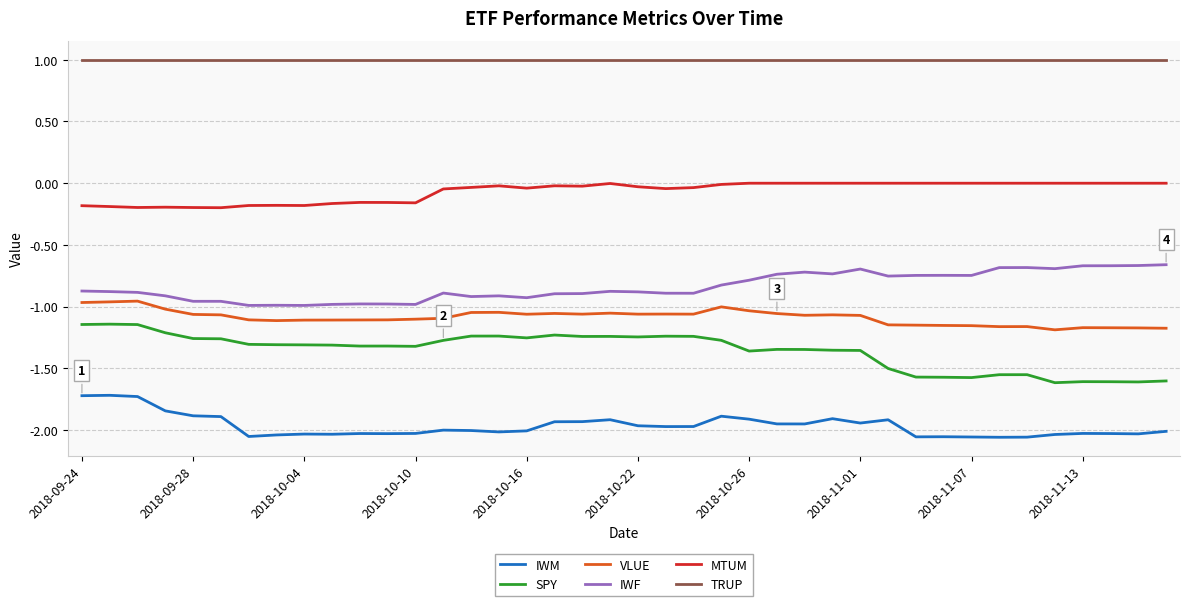

Which series has the largest total across all categories?

TRUP